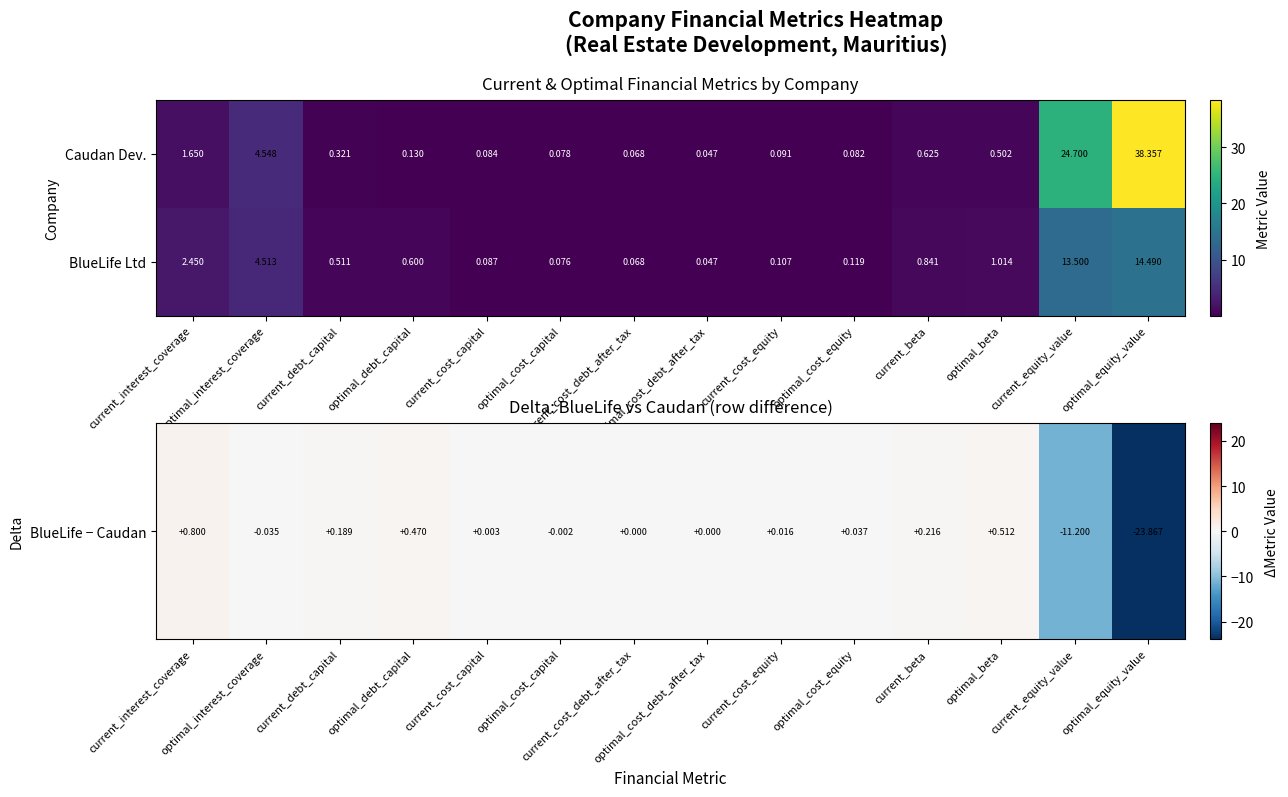

Which series has the largest total across all categories?

Caudan Dev.